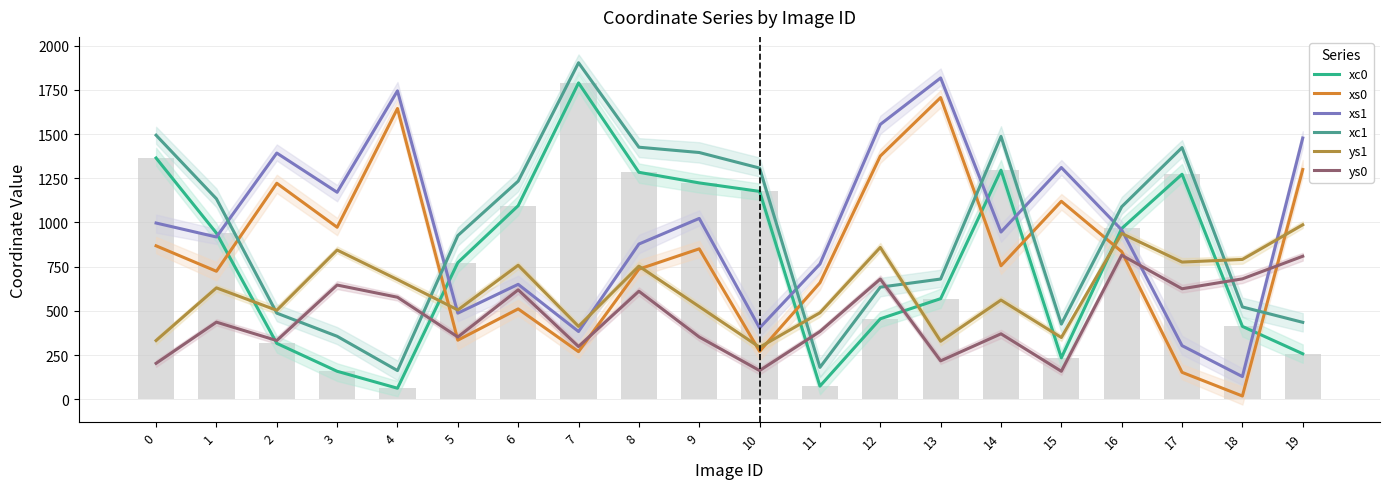

Which series has the largest range (max minus min)?

xc1